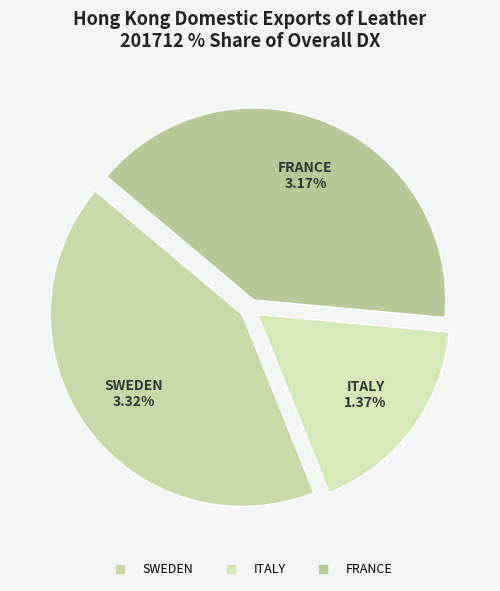

True or false: FRANCE accounts for 33% of the total.

False